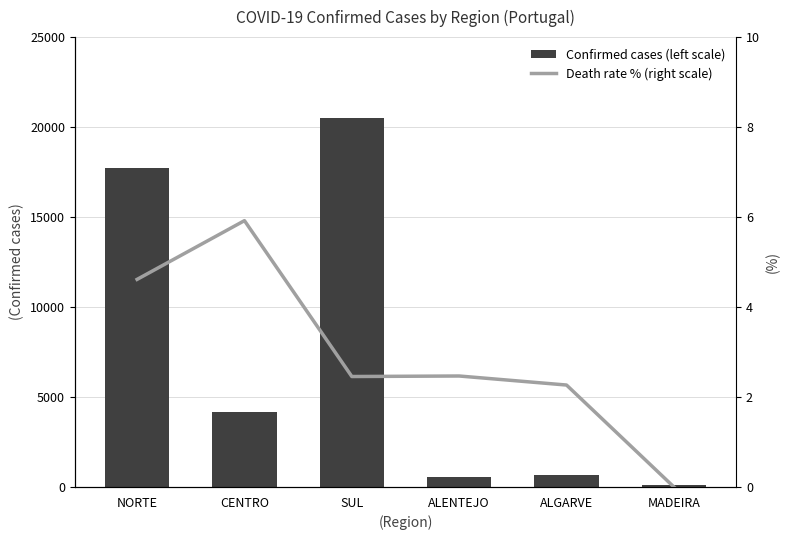

How many series are shown in this chart?

2